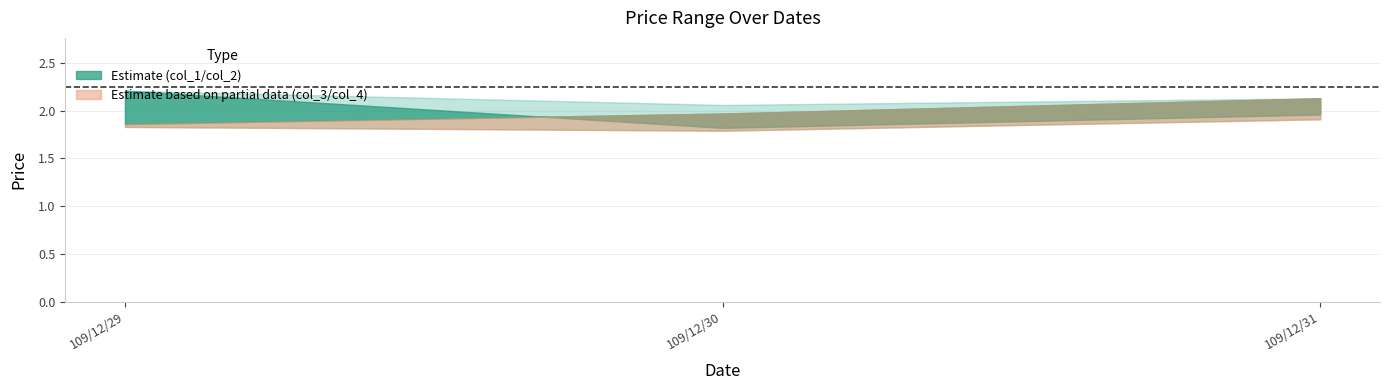

The col_2 series shows 2.1 at 109/12/30. True or false?

True